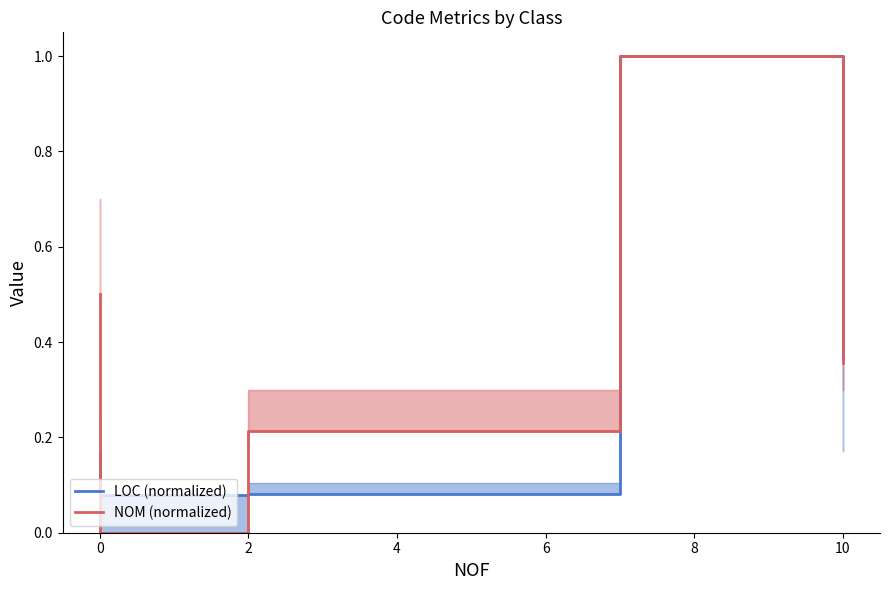

List the series in order of their overall mean, highest first.

NOM (normalized), LOC (normalized)